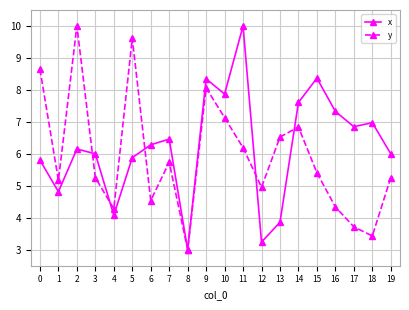

True or false: x has more than 1 interior local peaks.

True